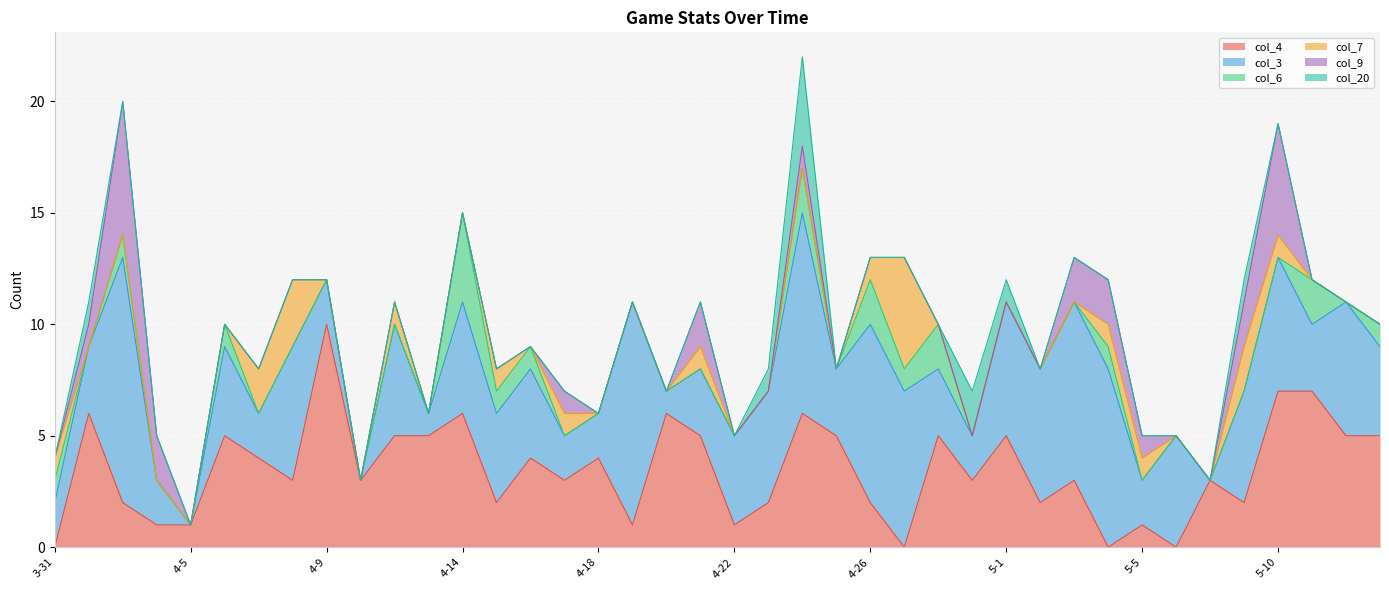

What position from the right is 4-23?

19